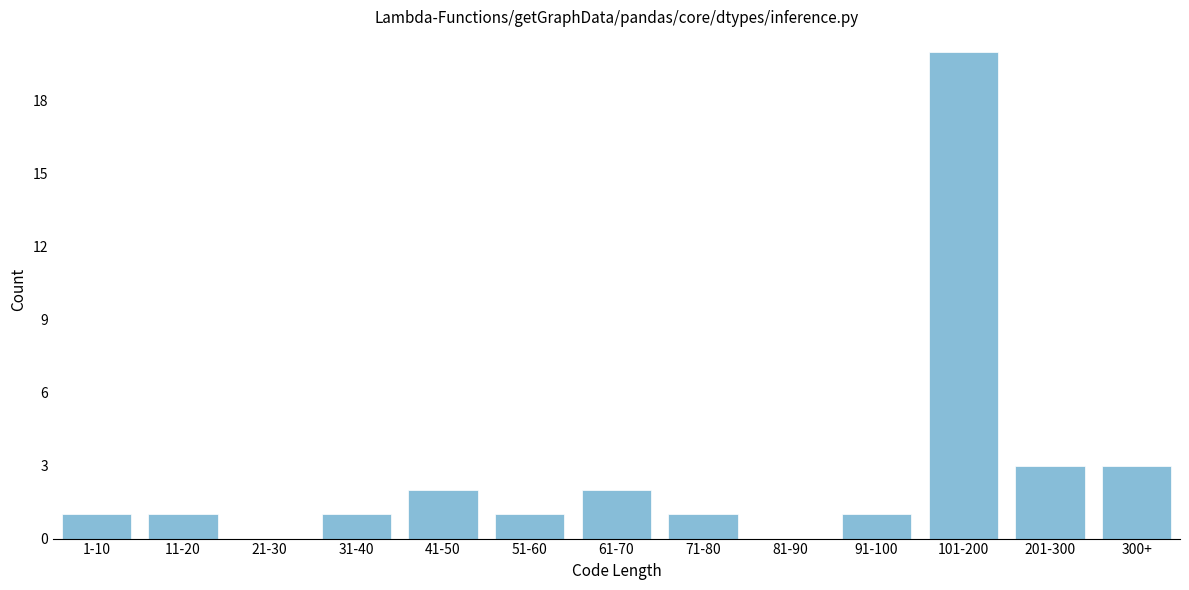

Reading right to left, list all the values displayed in this chart.

300+=3	201-300=3	101-200=20	91-100=1	81-90=0	71-80=1	61-70=2	51-60=1	41-50=2	31-40=1	21-30=0	11-20=1	1-10=1